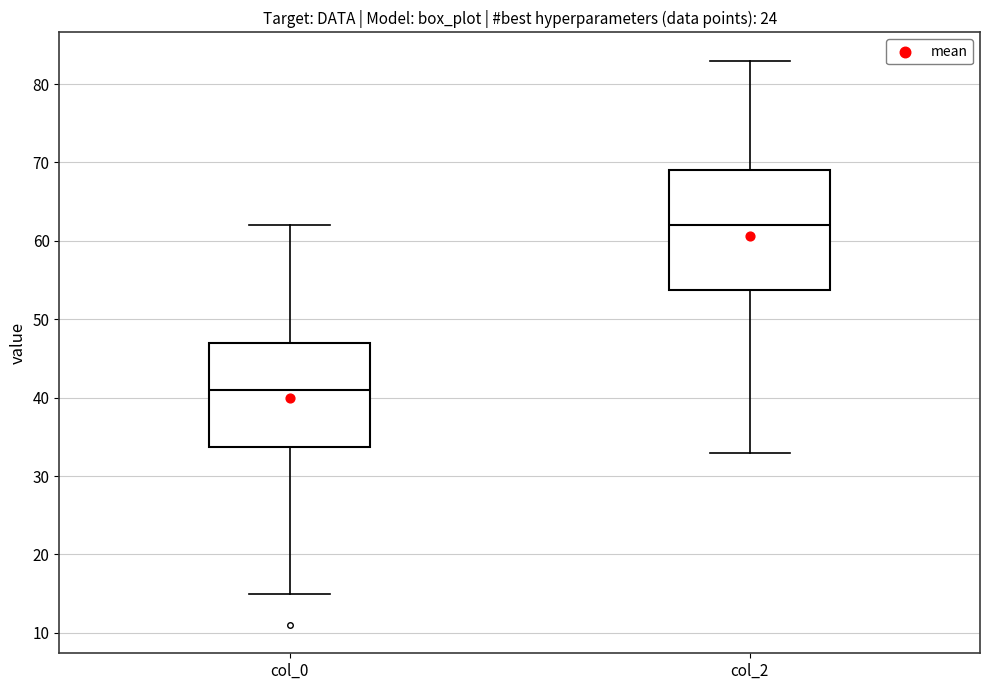

Reading left to right, read every box against the y-axis: the position of its median line, the range the box covers, and the ends of its whiskers. The values are not printed on the chart, so give them approximately, as read against the axis.

col_0: median 41, box 34 to 47, whiskers 15 to 62
col_2: median 62, box 54 to 69, whiskers 33 to 83